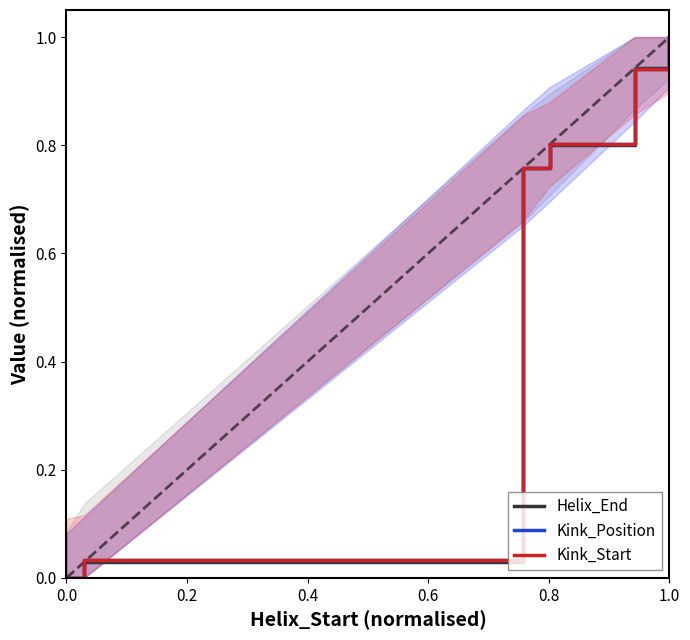

Between 1.0 and 0.8, which is larger?

1.0